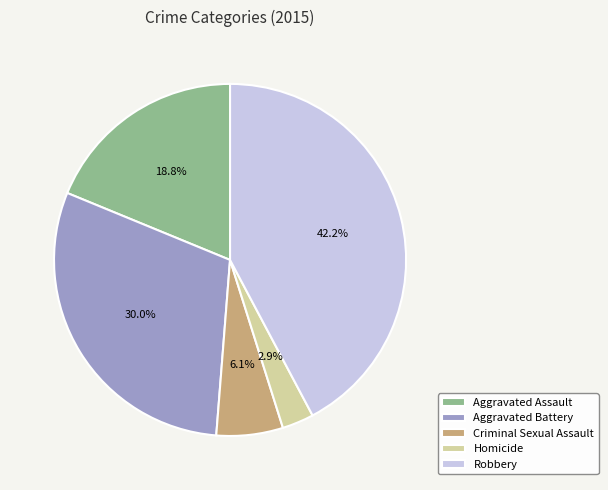

Which category has the biggest portion of the pie?

Robbery